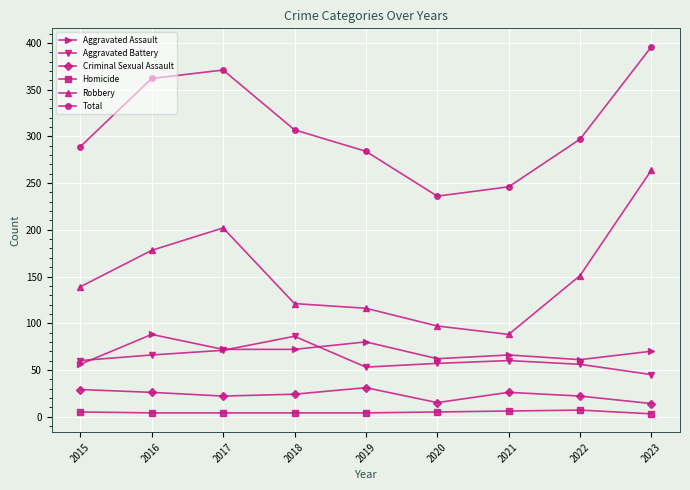

Where is the first local maximum for Total?

2017